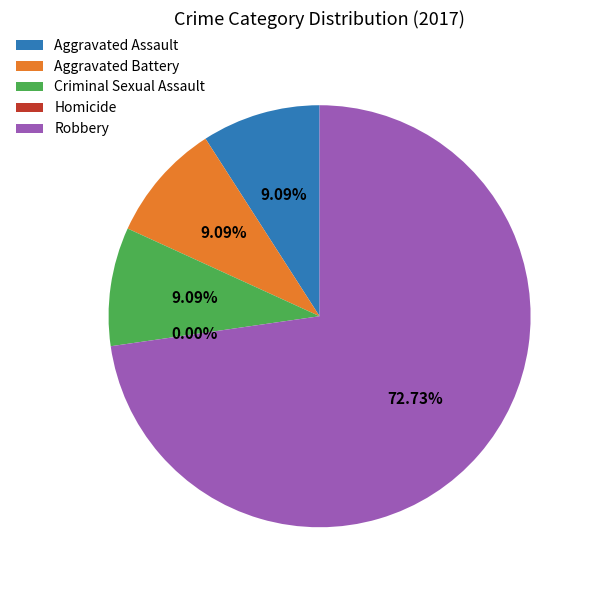

Which slice is the largest?

Robbery